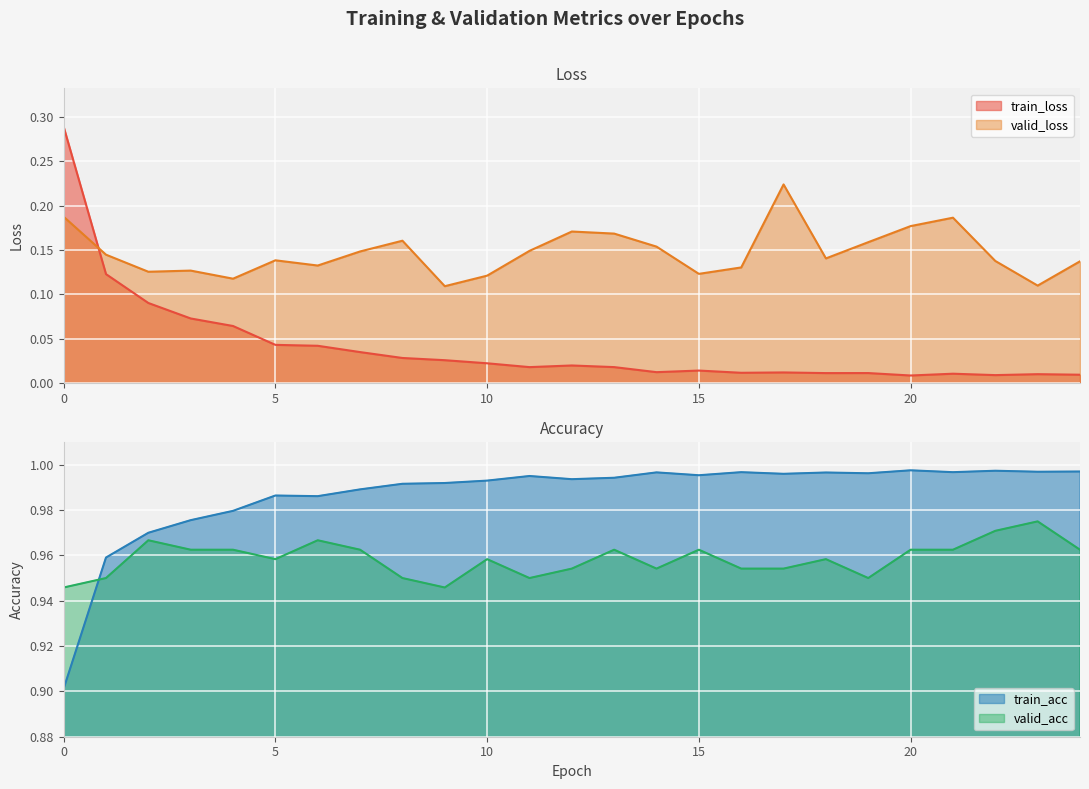

Reading left to right, list all the values displayed in this chart.

train_loss: 0.3	0.1	0.1	0.1	0.1	0.0	0.0	0.0	0.0	0.0	0.0	0.0	0.0	0.0	0.0	0.0	0.0	0.0	0.0	0.0	0.0	0.0	0.0	0.0	0.0
valid_loss: 0.2	0.1	0.1	0.1	0.1	0.1	0.1	0.1	0.2	0.1	0.1	0.1	0.2	0.2	0.2	0.1	0.1	0.2	0.1	0.2	0.2	0.2	0.1	0.1	0.1
train_acc: 0.9	1.0	1.0	1.0	1.0	1.0	1.0	1.0	1.0	1.0	1.0	1.0	1.0	1.0	1.0	1.0	1.0	1.0	1.0	1.0	1.0	1.0	1.0	1.0	1.0
valid_acc: 0.9	0.9	1.0	1.0	1.0	1.0	1.0	1.0	0.9	0.9	1.0	0.9	1.0	1.0	1.0	1.0	1.0	1.0	1.0	0.9	1.0	1.0	1.0	1.0	1.0